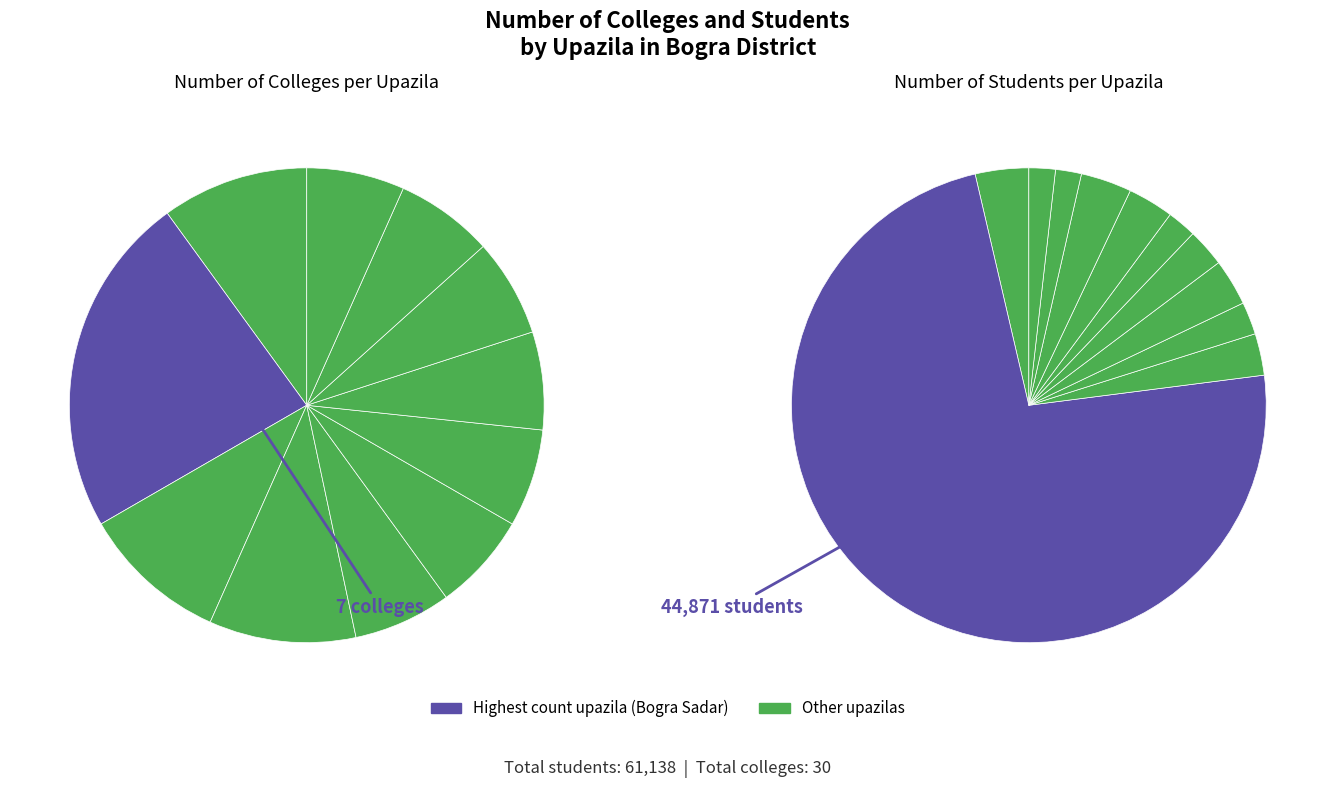

What percentage do Sariakandi and Adamdighi together represent?

16.7%